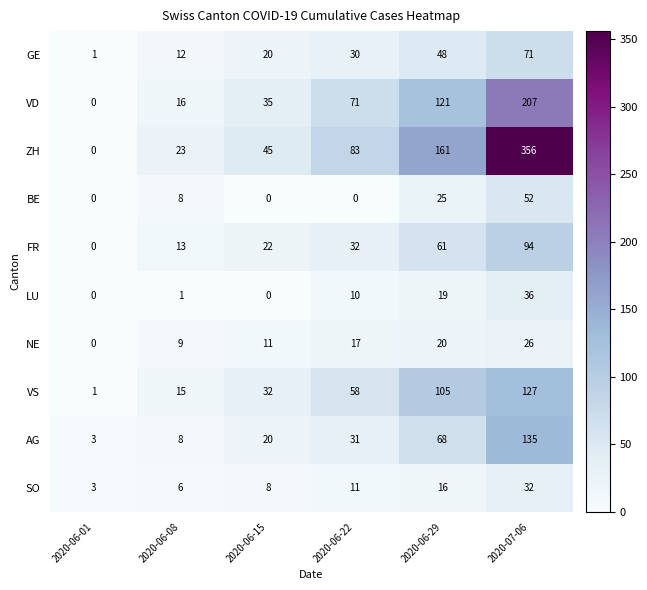

At which label is NE closest to 13?

2020-06-15